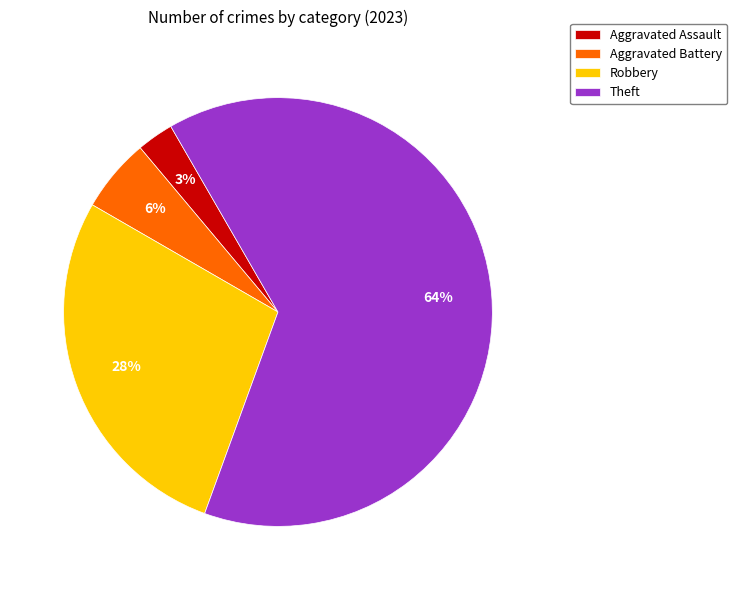

Is it true that Aggravated Assault is 3% of the pie?

True